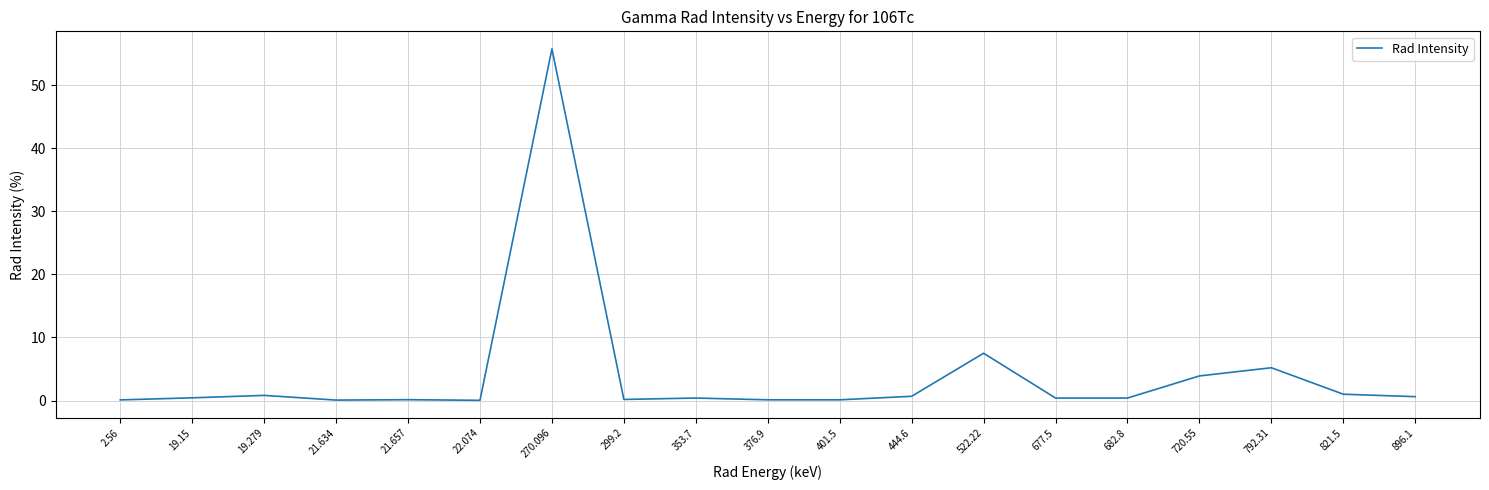

What is the maximum value shown in the chart?

55.8